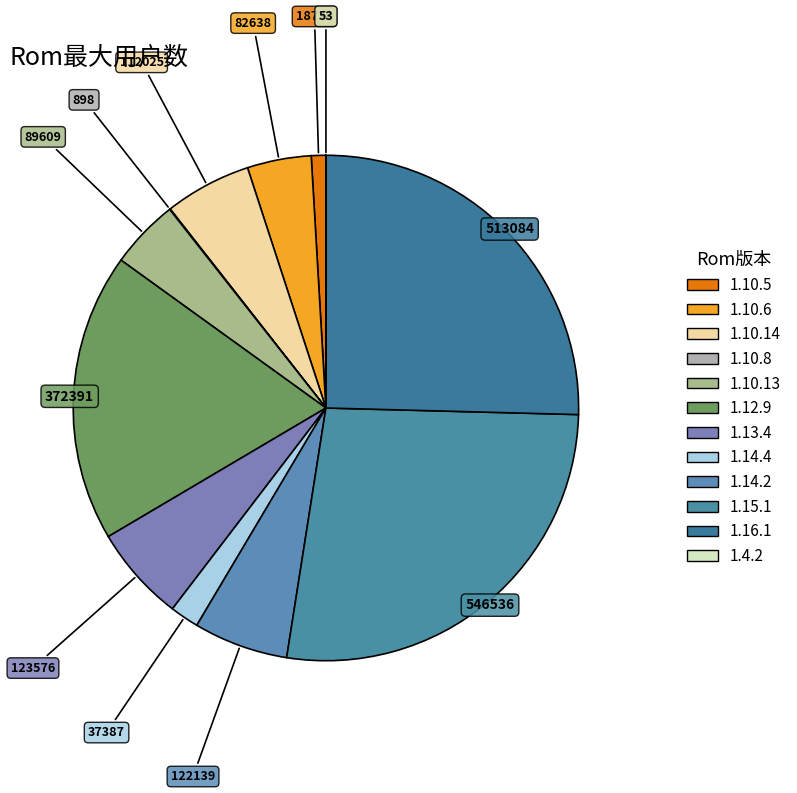

Does any single category account for the majority?

No